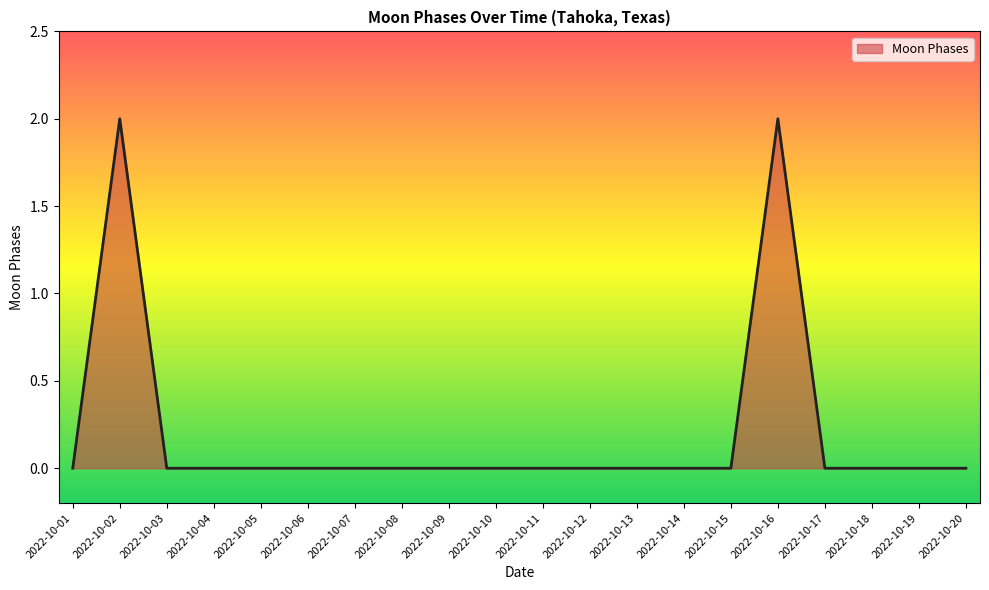

What is the difference between the maximum and minimum values?

2